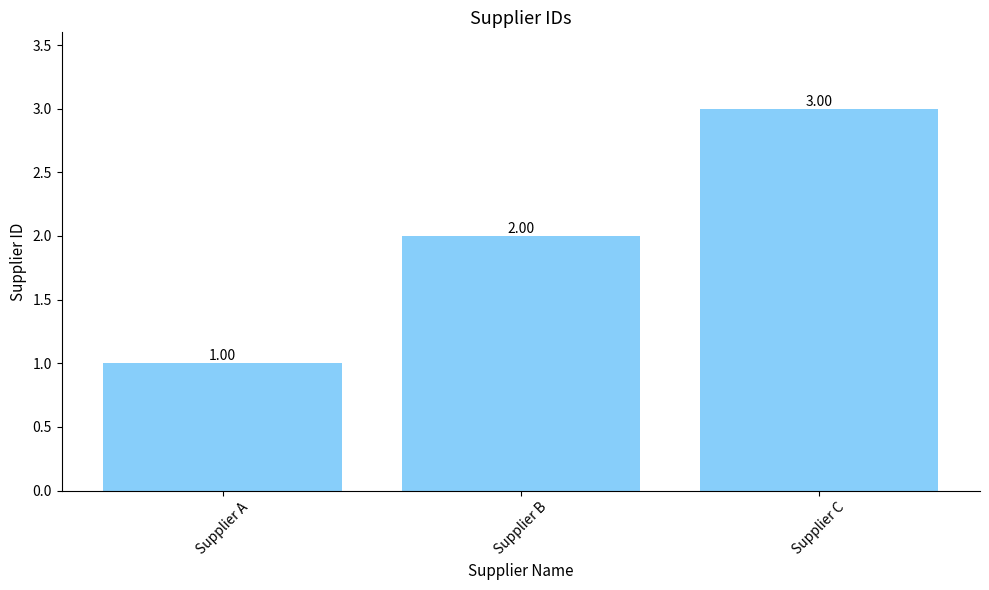

Rank the categories by value from highest to lowest.

Supplier C, Supplier B, Supplier A